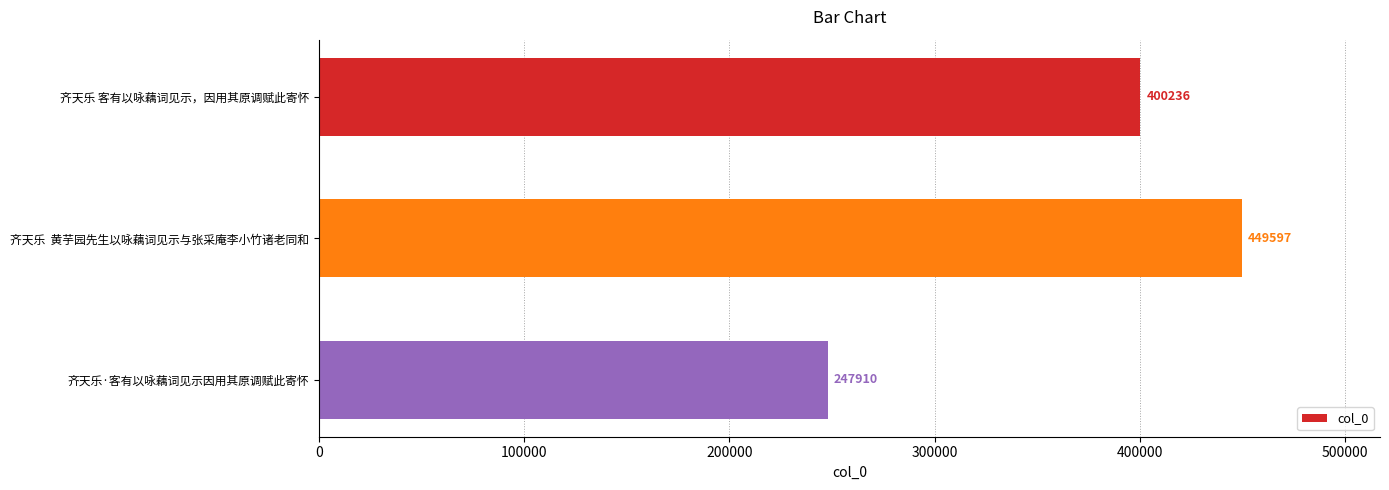

What is the change in value from 齐天乐 客有以咏藕词见示，因用其原调赋此寄怀 to 齐天乐  黄芋园先生以咏藕词见示与张采庵李小竹诸老同和?

+49361